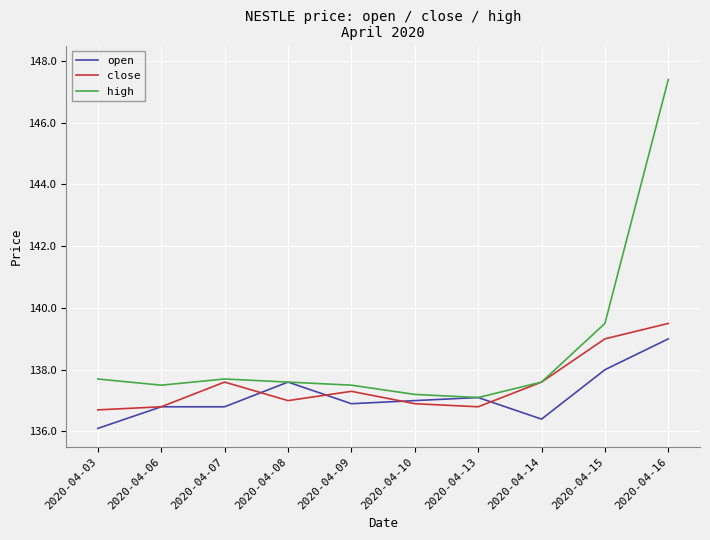

Is this an area chart (filled region under the line)?

No